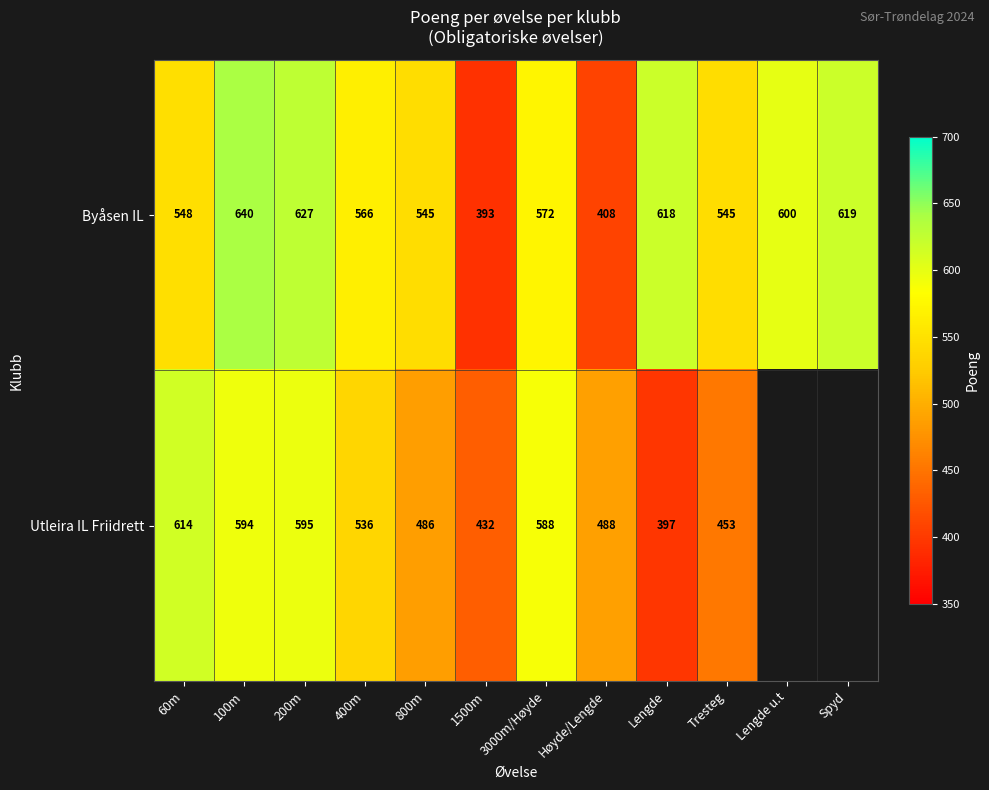

The Byåsen IL series shows 302.1 at 100m. True or false?

False